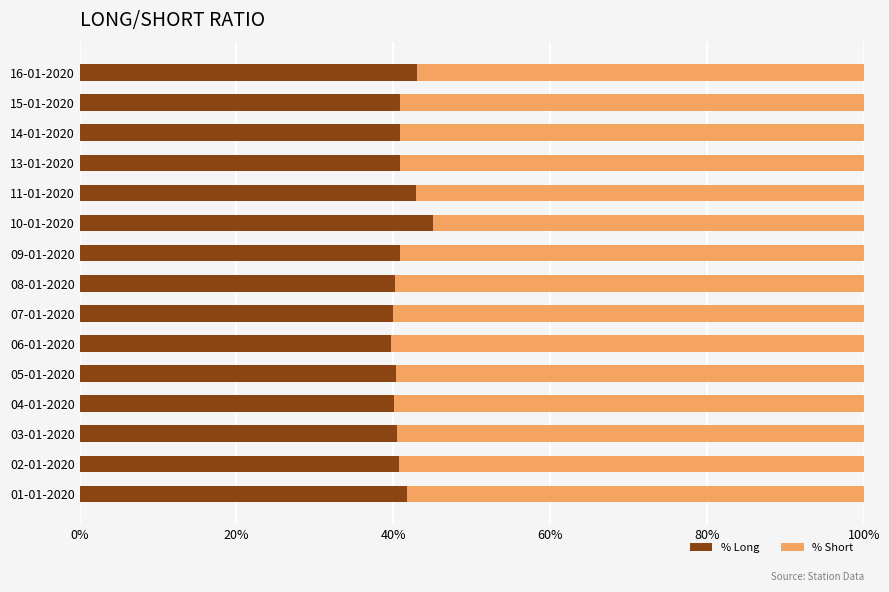

The % Long series shows 62.3 at 07-01-2020. True or false?

False